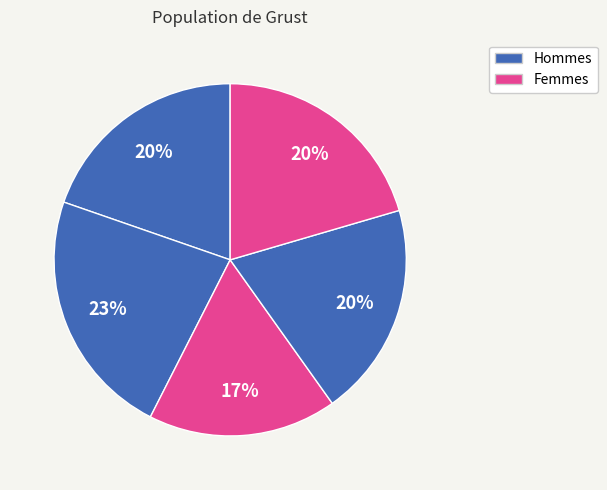

How many segments does this pie chart have?

5